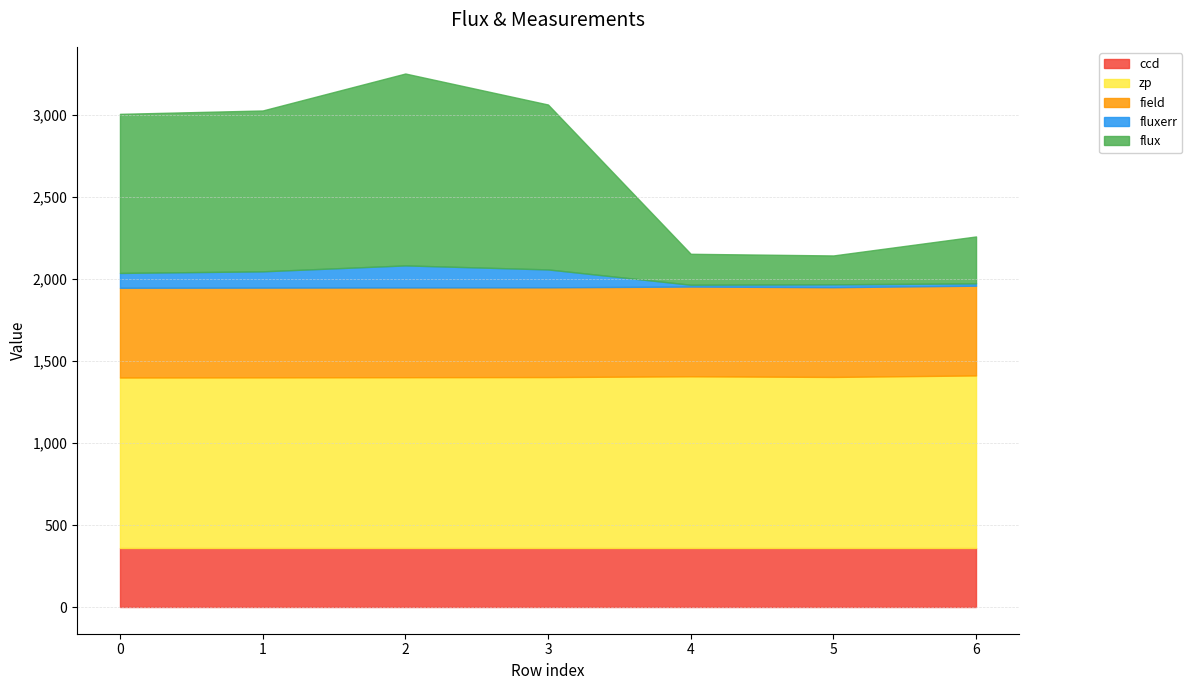

Which category has the highest value in the flux series?

2